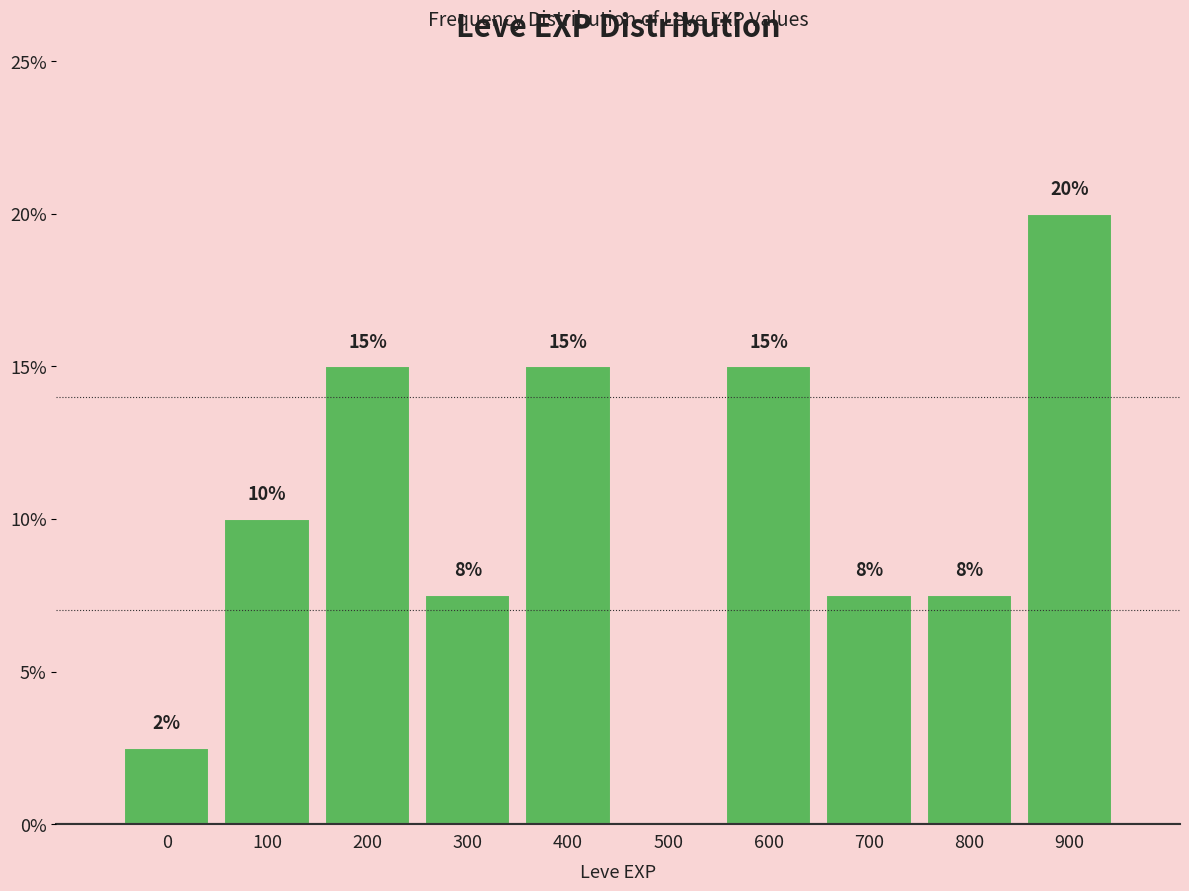

Is it true that the value at 400 is 24.2?

False